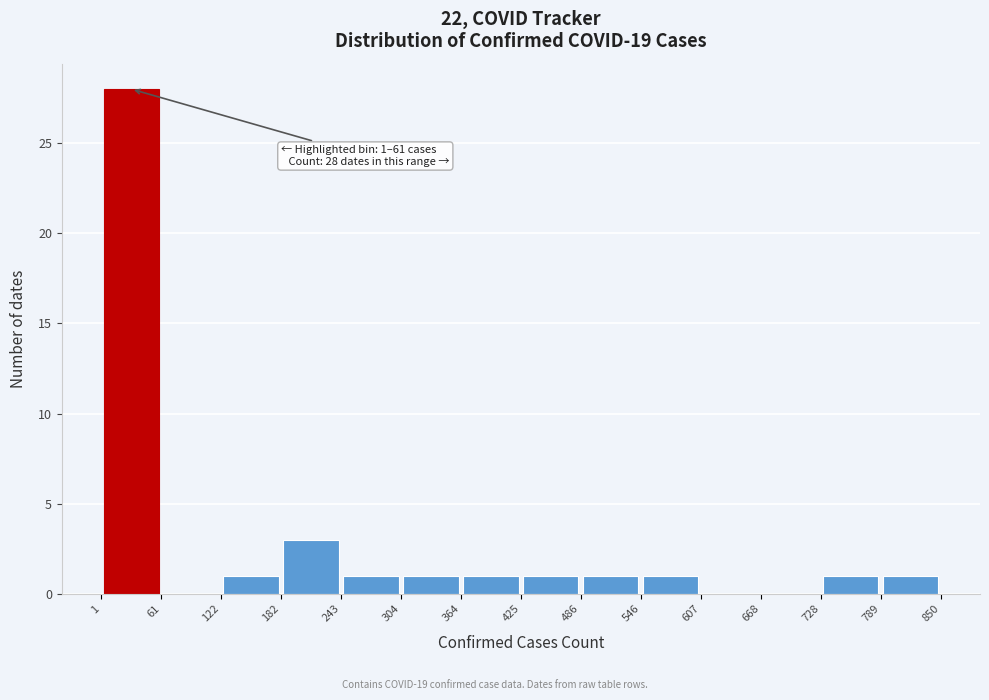

Over which range of the x-axis is the bar tallest?

1 to 61